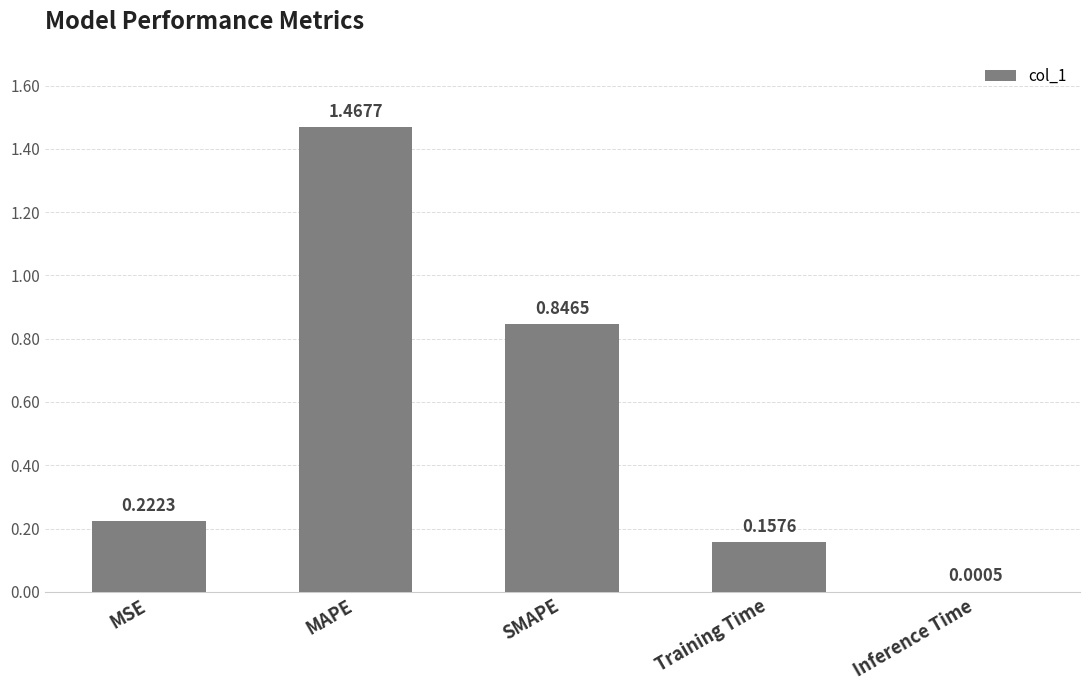

What is the sum of the values at MAPE and SMAPE?

2.3